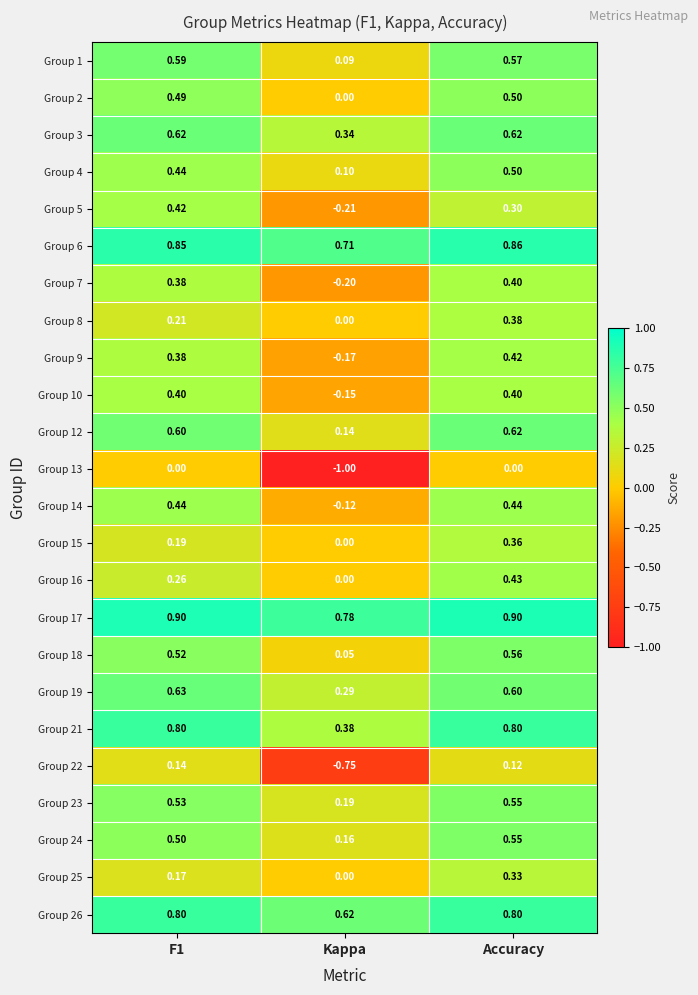

At which label is Group 5 closest to 0?

Kappa